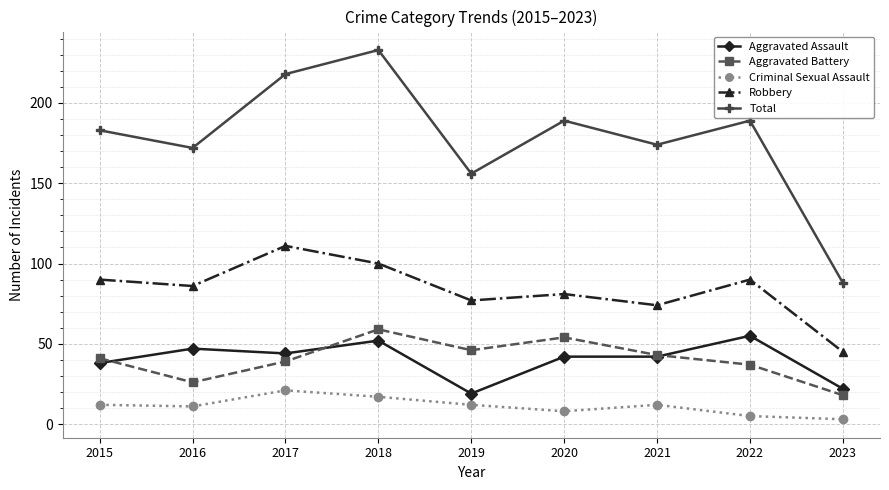

Does the chart display data point markers on the line(s)?

Yes